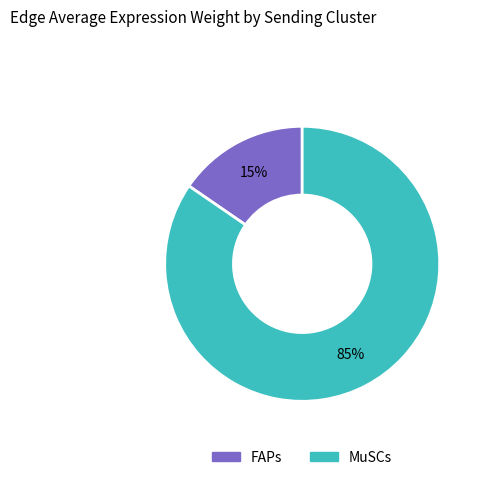

Combined, do MuSCs and FAPs account for over 50%?

Yes